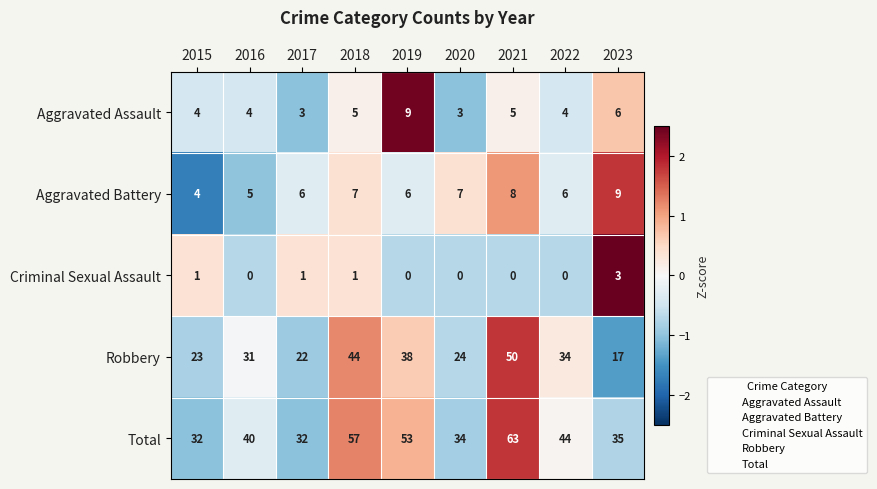

Which series has the largest range (max minus min)?

Robbery